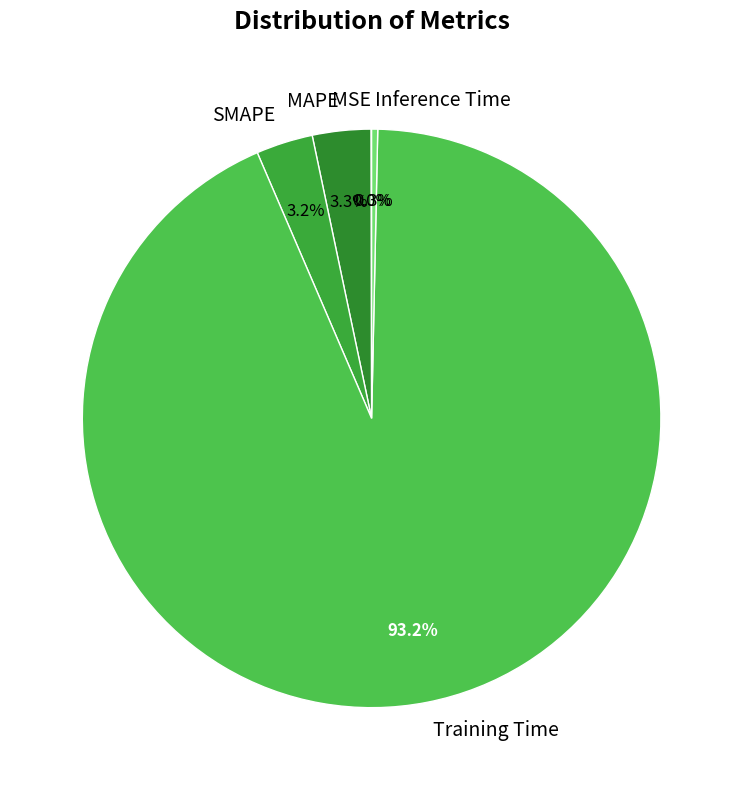

To the nearest percent, what portion does SMAPE represent?

3%